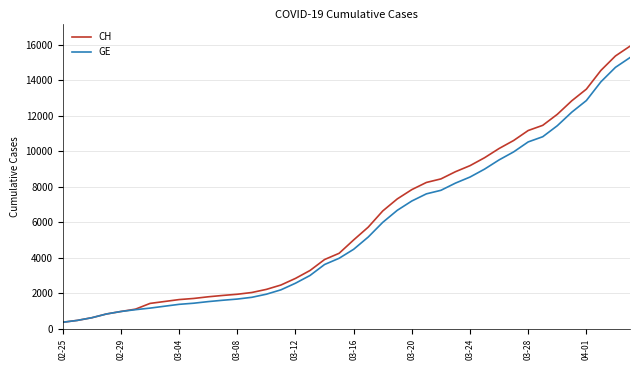

What is the minimum value for CH?

375